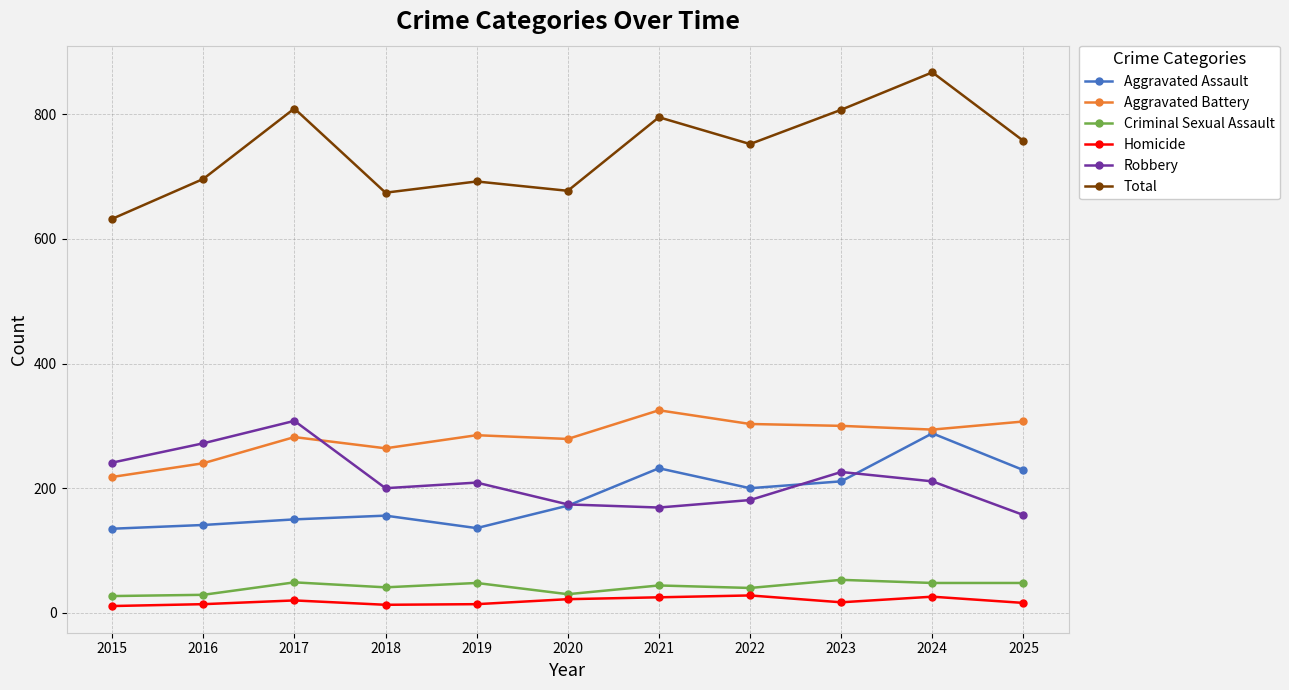

At which category is the sum across all series the highest?

2024